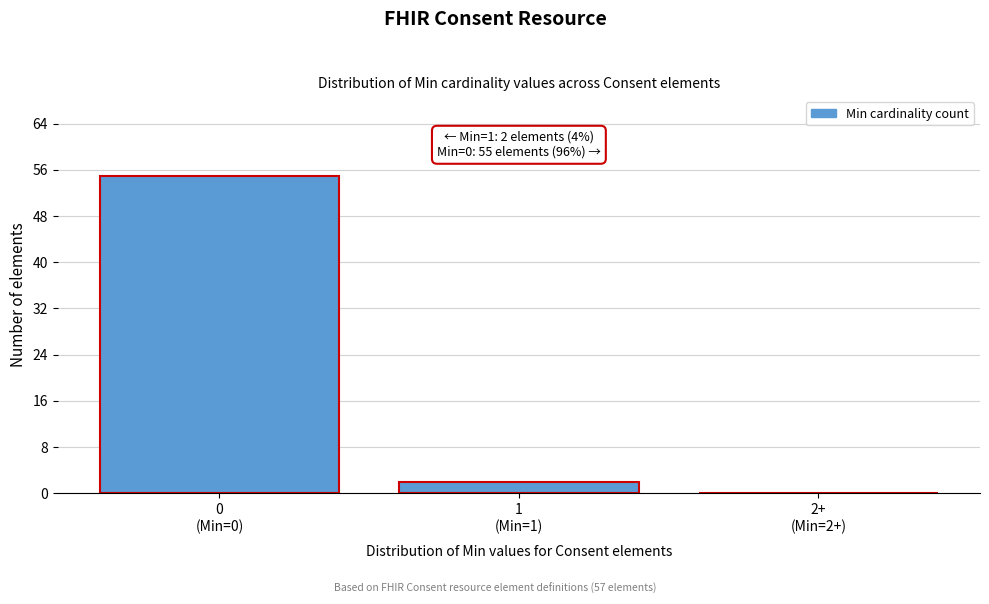

What is the maximum value shown in the chart?

55